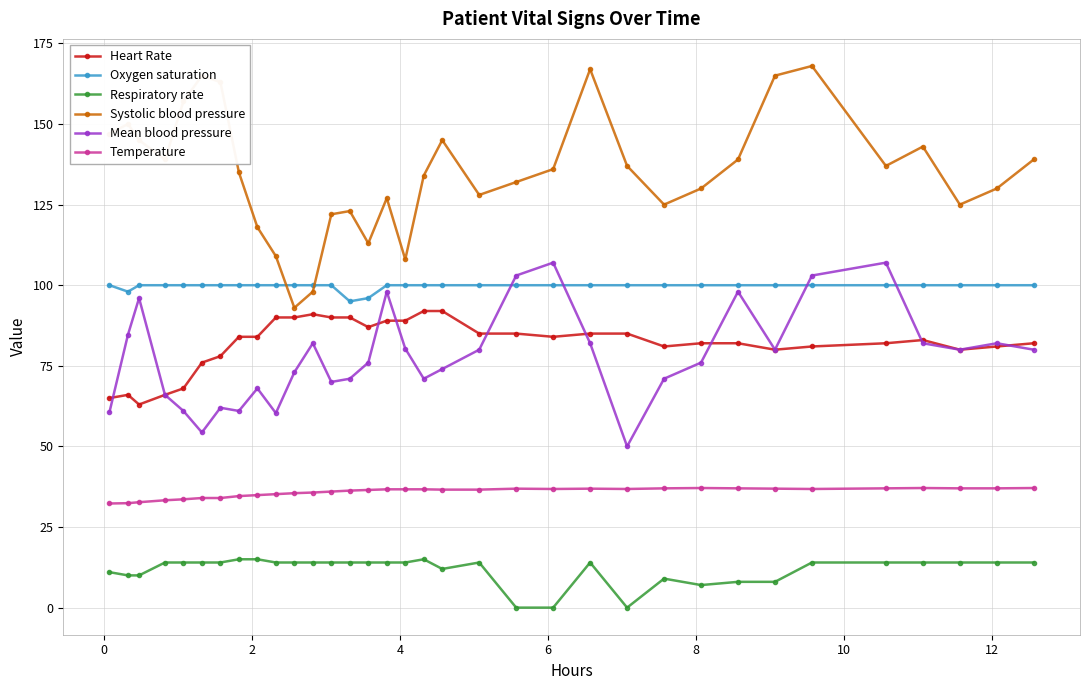

Is this an area chart (filled region under the line)?

No